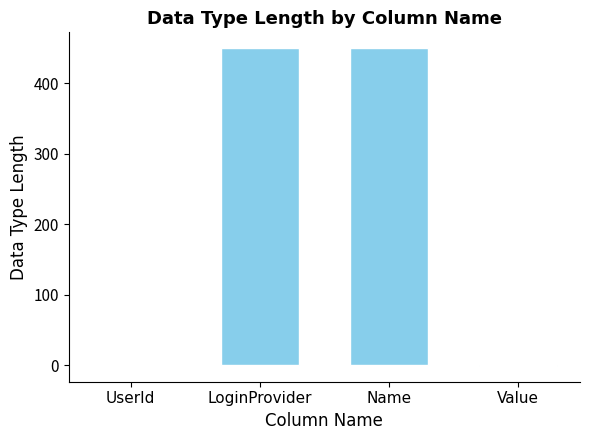

What is the average value?

225